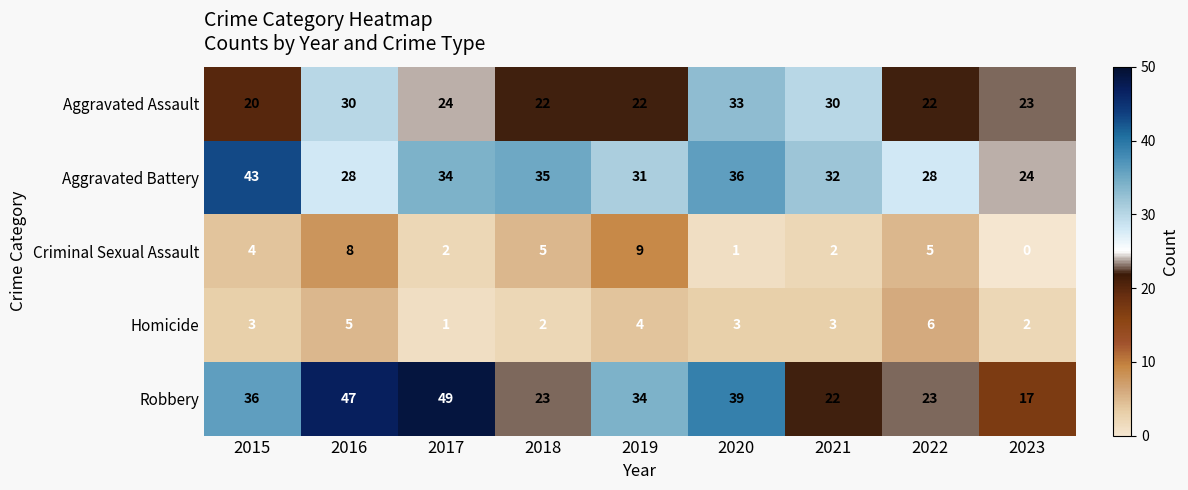

At how many categories does at least one series exceed 10?

9